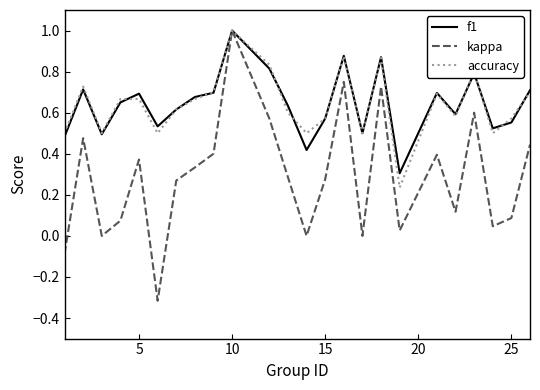

Which series has the largest range (max minus min)?

kappa